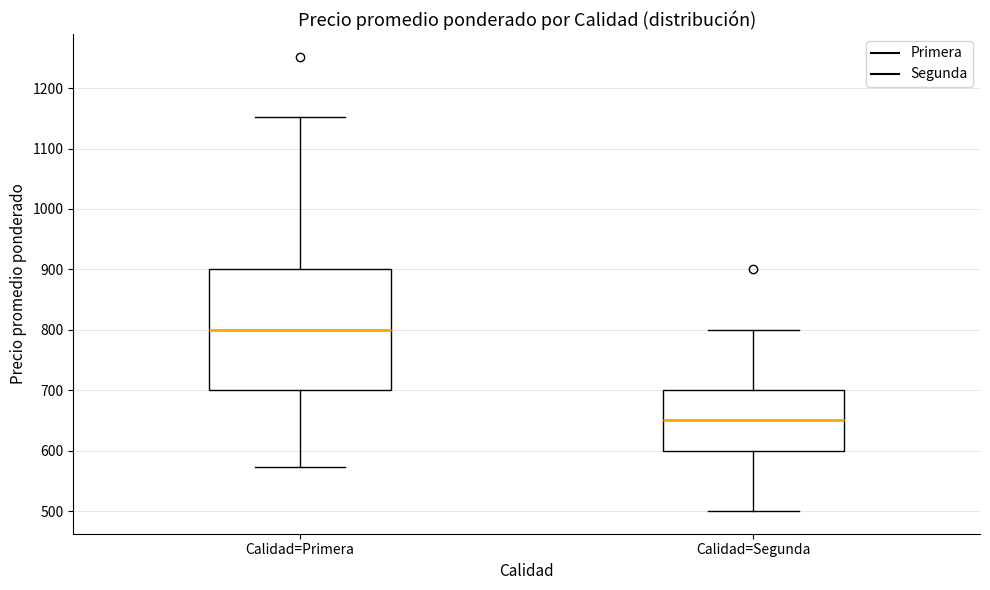

Which box's median line is the highest?

Calidad=Primera